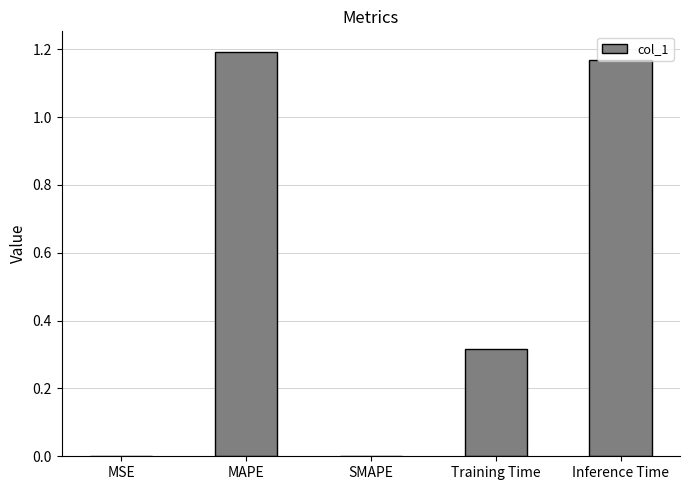

Is it true that the value at MSE is 0.0?

True